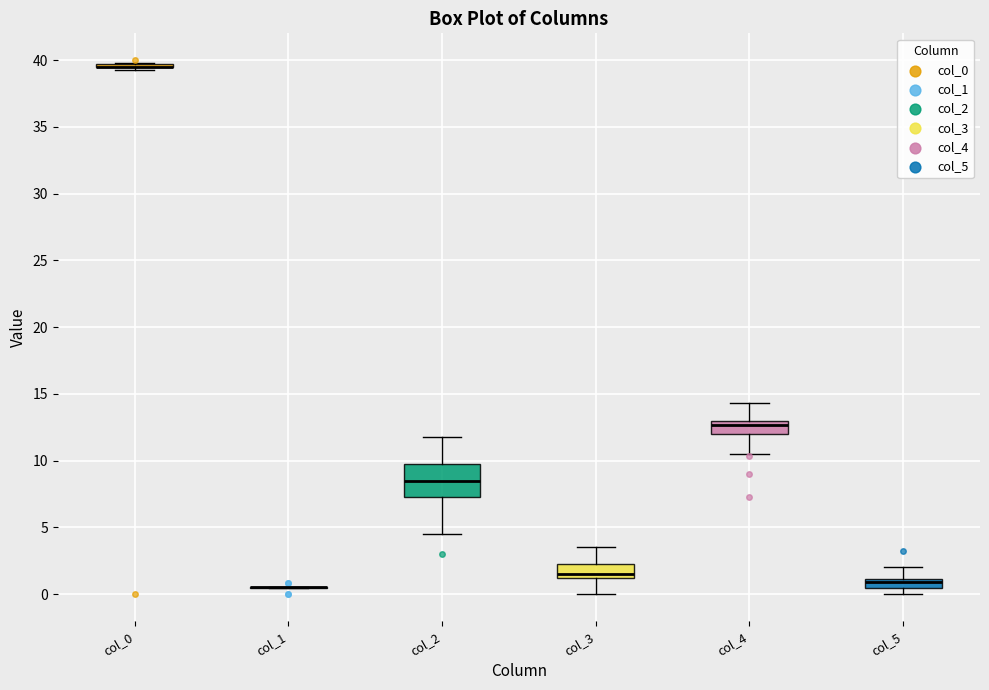

Comparing the boxes themselves (not the whiskers), which one is the tallest?

col_2